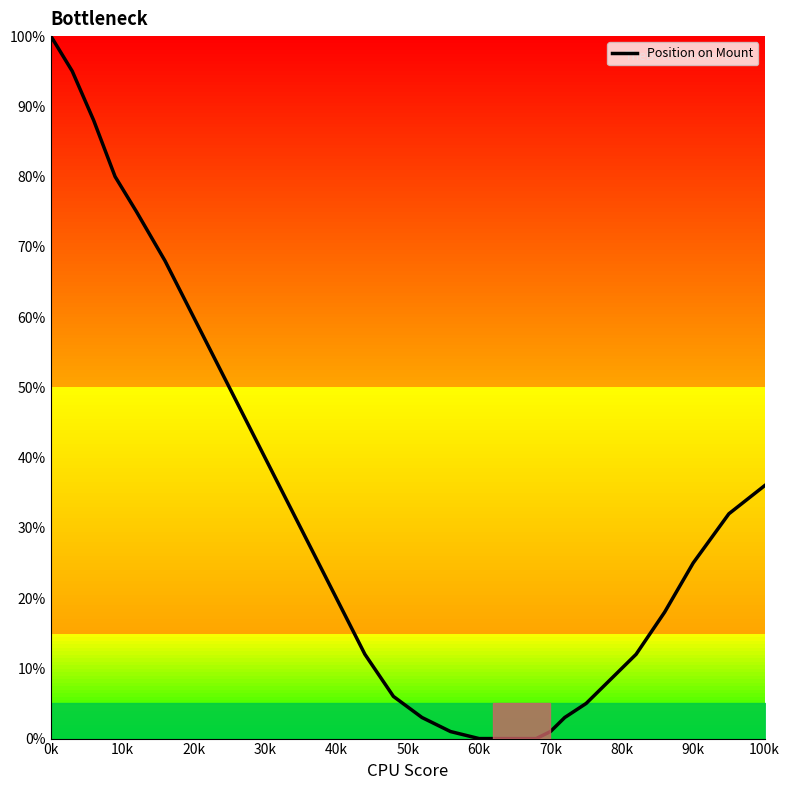

Reading left to right, extract all data points from this chart.

100	95	88	80	75	68	60	52	44	36	28	20	12	6	3	1	0	0	0	0	0	0	1	3	5	8	12	18	25	32	36